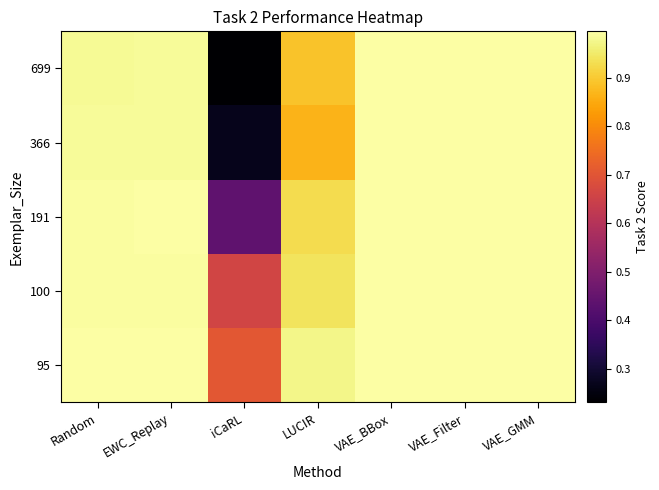

Reading left to right, transcribe all the data shown in this chart.

95: Random=1.0	EWC_Replay=1.0	iCaRL=0.7	LUCIR=1.0	VAE_BBox=1.0	VAE_Filter=1.0	VAE_GMM=1.0
100: Random=1.0	EWC_Replay=1.0	iCaRL=0.7	LUCIR=0.9	VAE_BBox=1.0	VAE_Filter=1.0	VAE_GMM=1.0
191: Random=1.0	EWC_Replay=1.0	iCaRL=0.4	LUCIR=0.9	VAE_BBox=1.0	VAE_Filter=1.0	VAE_GMM=1.0
366: Random=1.0	EWC_Replay=1.0	iCaRL=0.3	LUCIR=0.9	VAE_BBox=1.0	VAE_Filter=1.0	VAE_GMM=1.0
699: Random=1.0	EWC_Replay=1.0	iCaRL=0.2	LUCIR=0.9	VAE_BBox=1.0	VAE_Filter=1.0	VAE_GMM=1.0